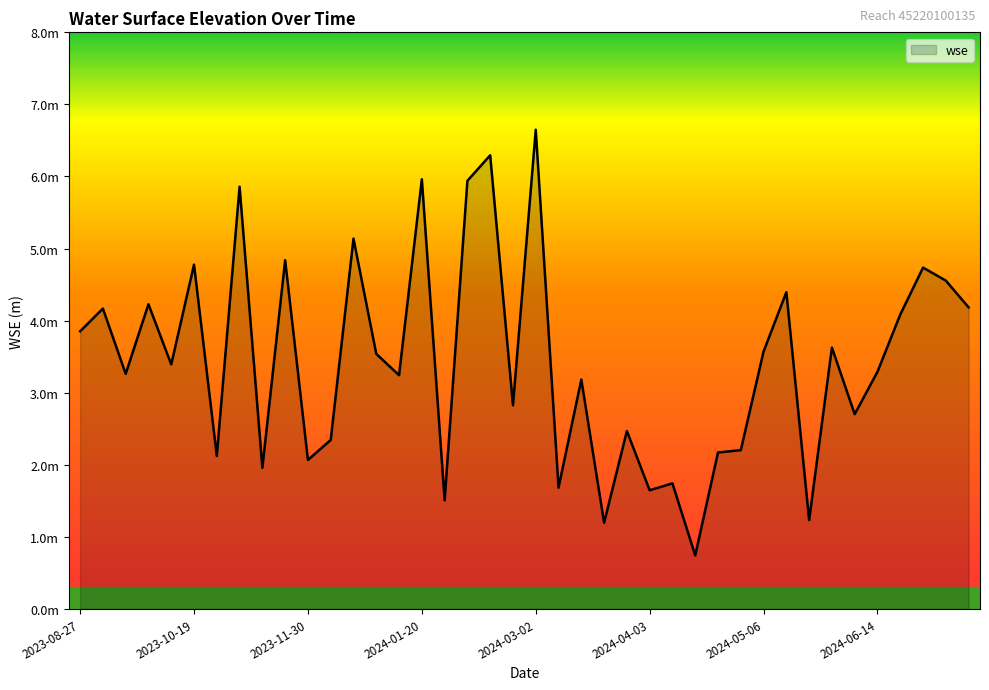

List the labels in order of value, largest first.

2024-03-02, 2024-02-13, 2024-01-20, 2024-02-10, 2023-10-31, 2023-12-21, 2023-11-19, 2023-10-19, 2024-07-05, 2024-07-16, 2024-05-15, 2023-09-28, 2024-07-26, 2023-09-07, 2024-06-25, 2023-08-27, 2024-05-27, 2024-05-06, 2023-12-30, 2023-10-08, 2024-06-14, 2023-09-17, 2024-01-10, 2024-03-13, 2024-02-21, 2024-06-04, 2024-03-25, 2023-12-10, 2024-05-04, 2024-04-24, 2023-10-29, 2023-11-30, 2023-11-09, 2024-04-13, 2024-03-05, 2024-04-03, 2024-01-31, 2024-05-25, 2024-03-23, 2024-04-15